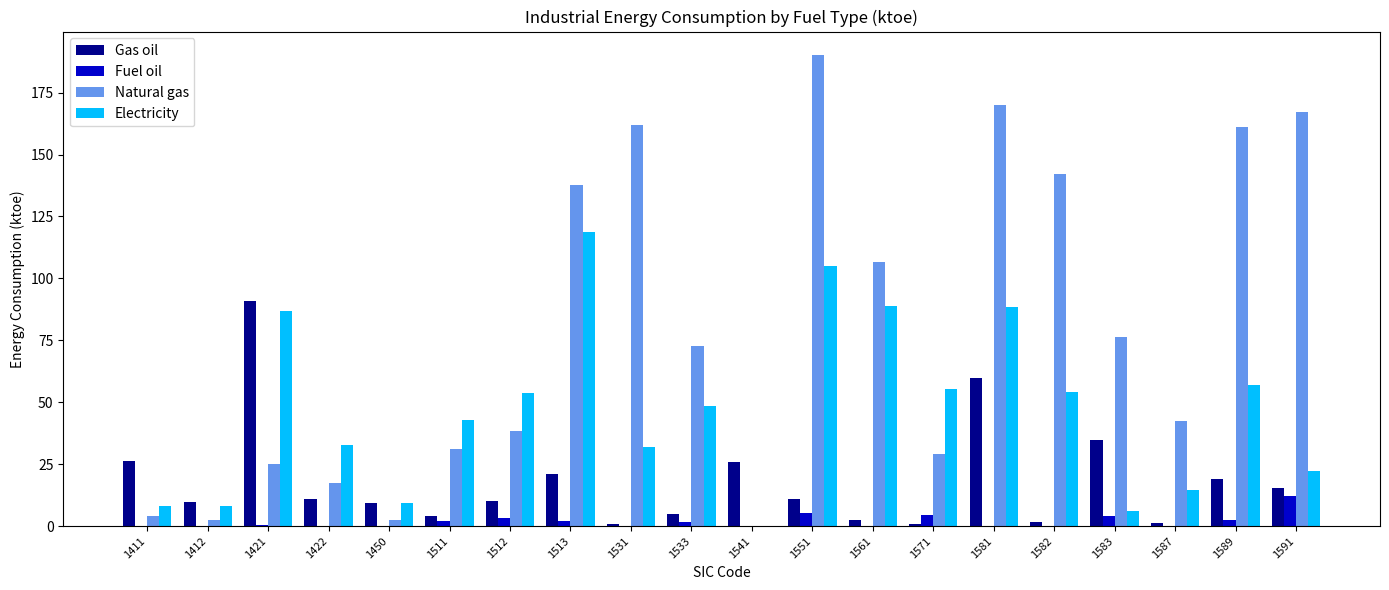

What is the highest value of the Electricity series?

118.6